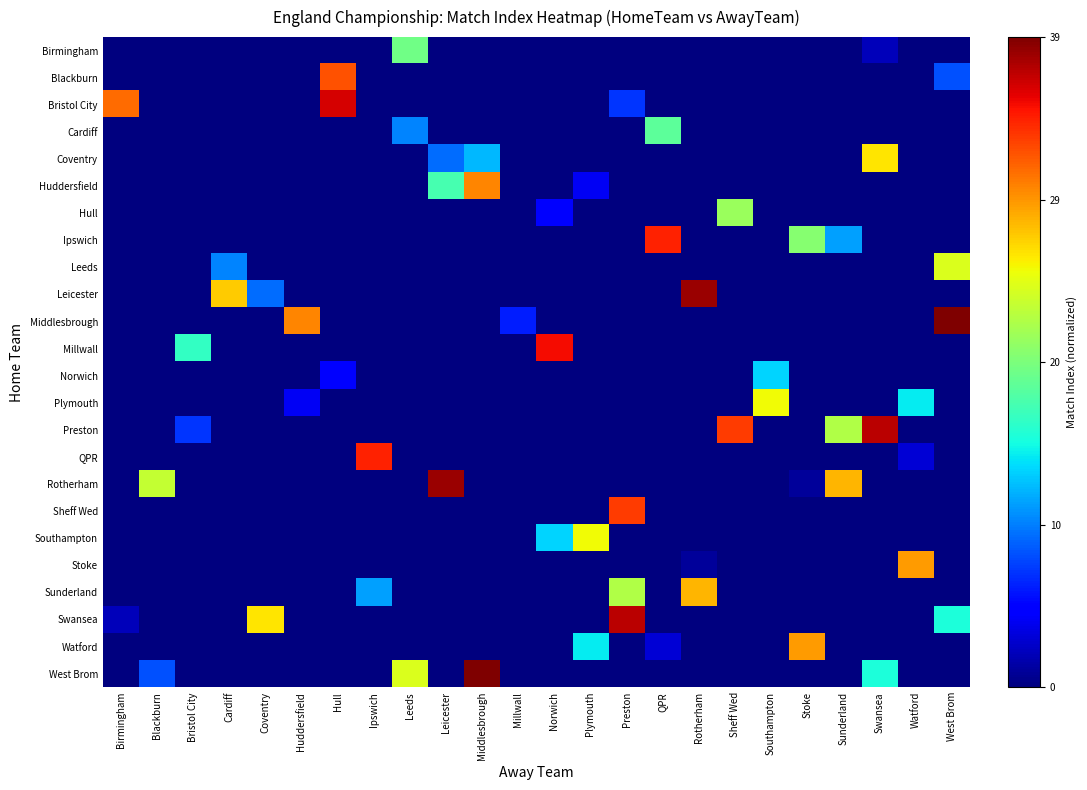

Which series has the largest total across all categories?

Preston